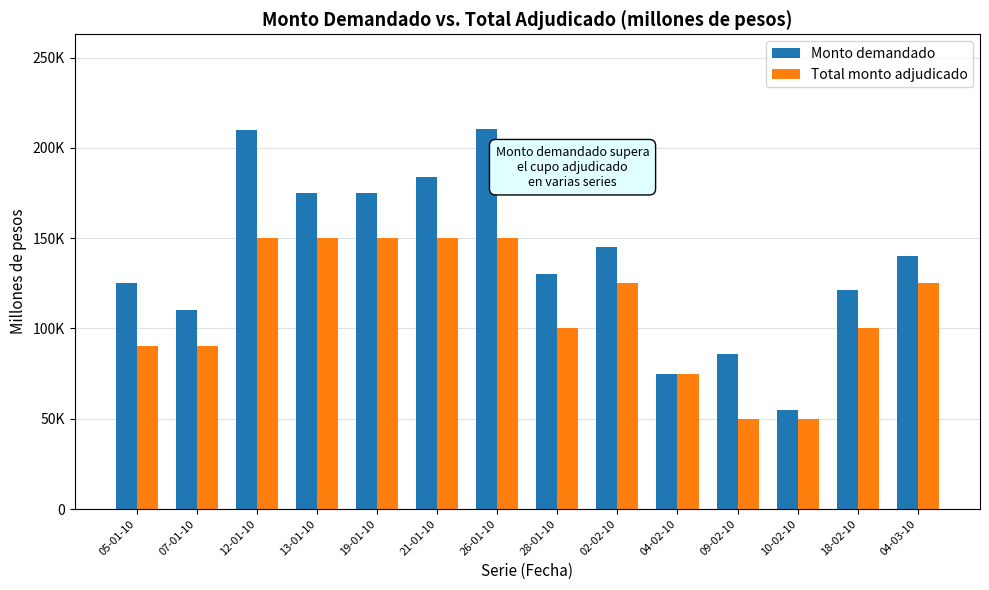

What is the label of the 1st bar from the left?

05-01-10